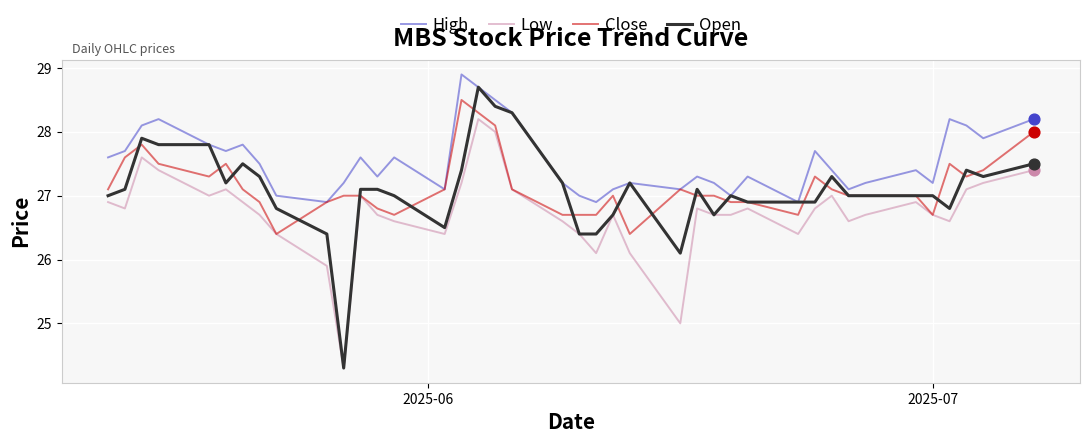

Which series has the largest total across all categories?

High